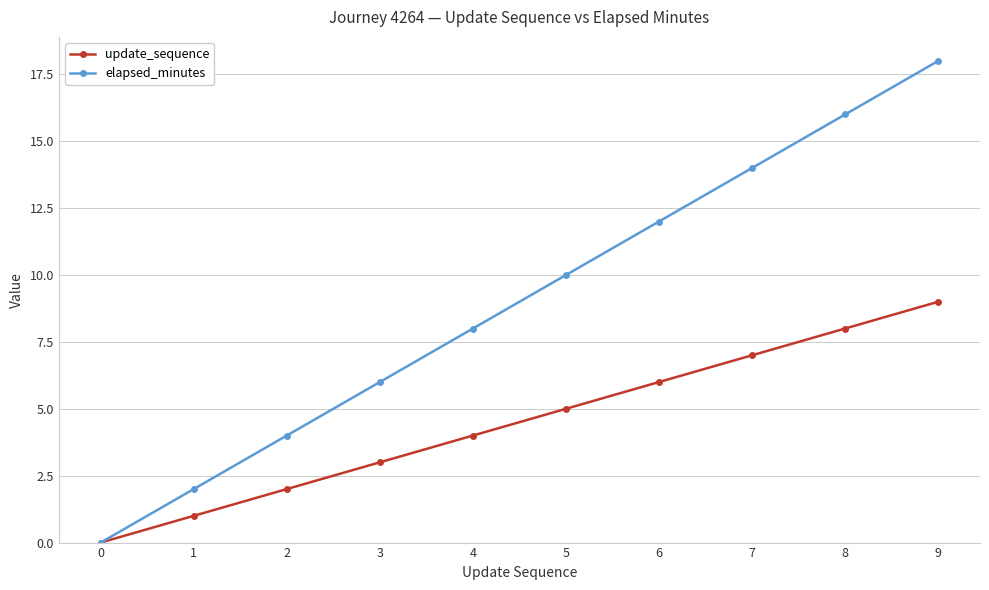

What is the highest value of the elapsed_minutes series?

18